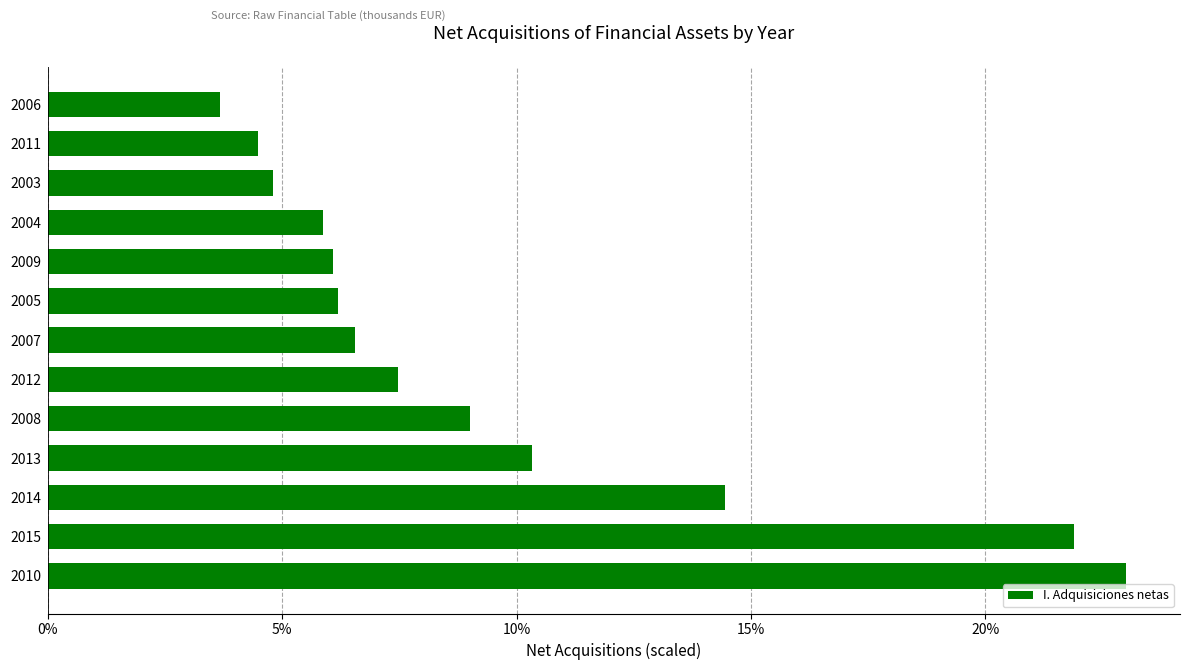

Which has a higher value, 2008 or 2007?

2008